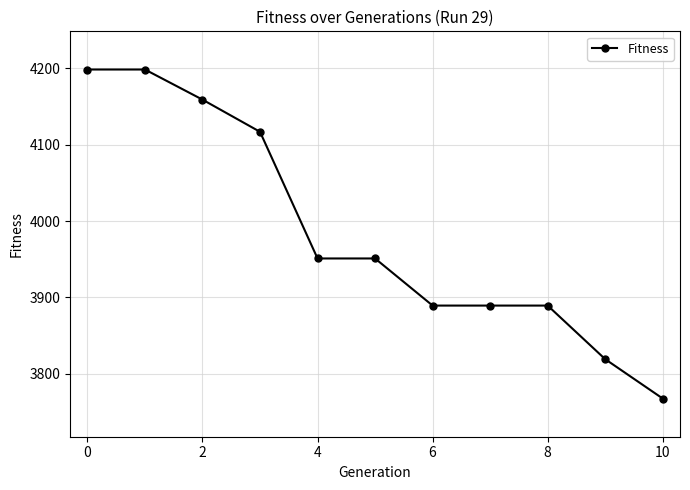

What is the minimum value shown in the chart?

3767.7